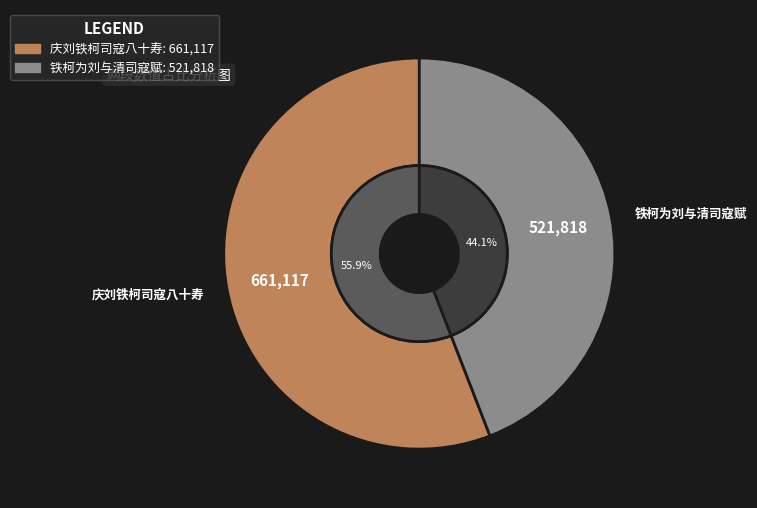

Rank the categories by value from lowest to highest.

铁柯为刘与清司寇赋, 庆刘铁柯司寇八十寿